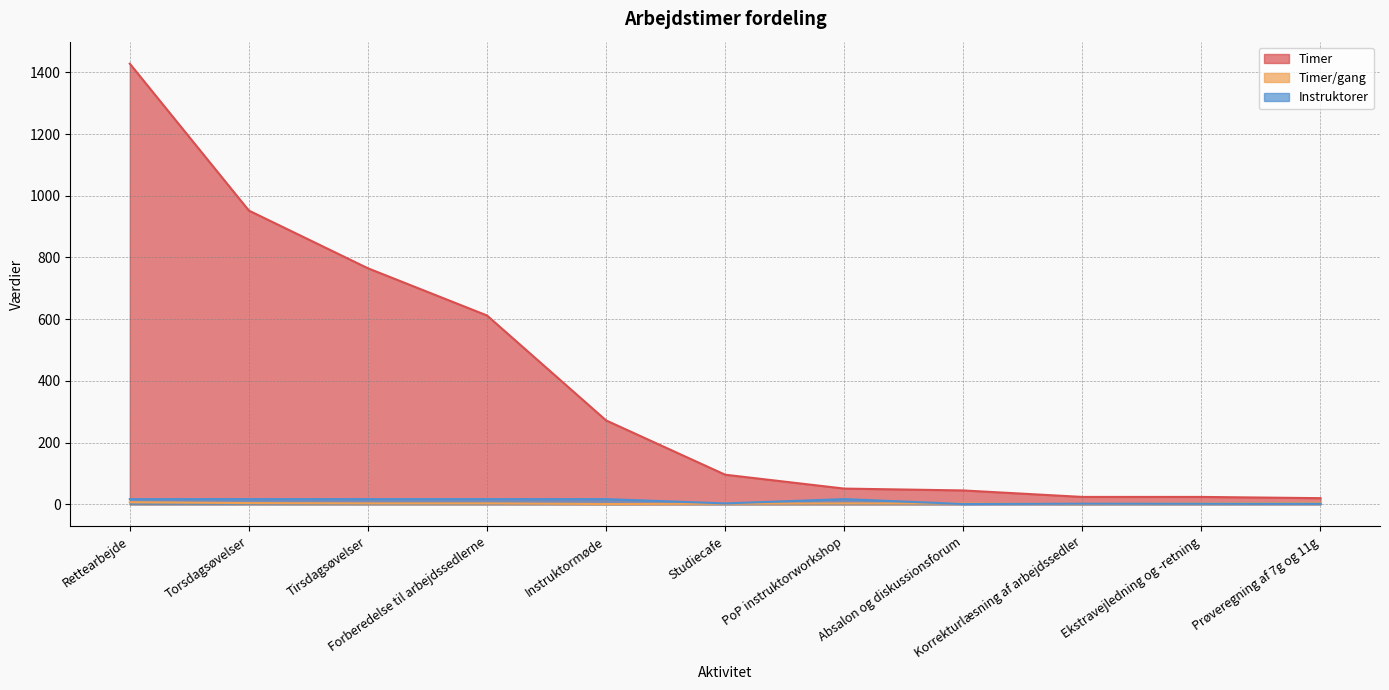

How many lines are shown in the chart?

3